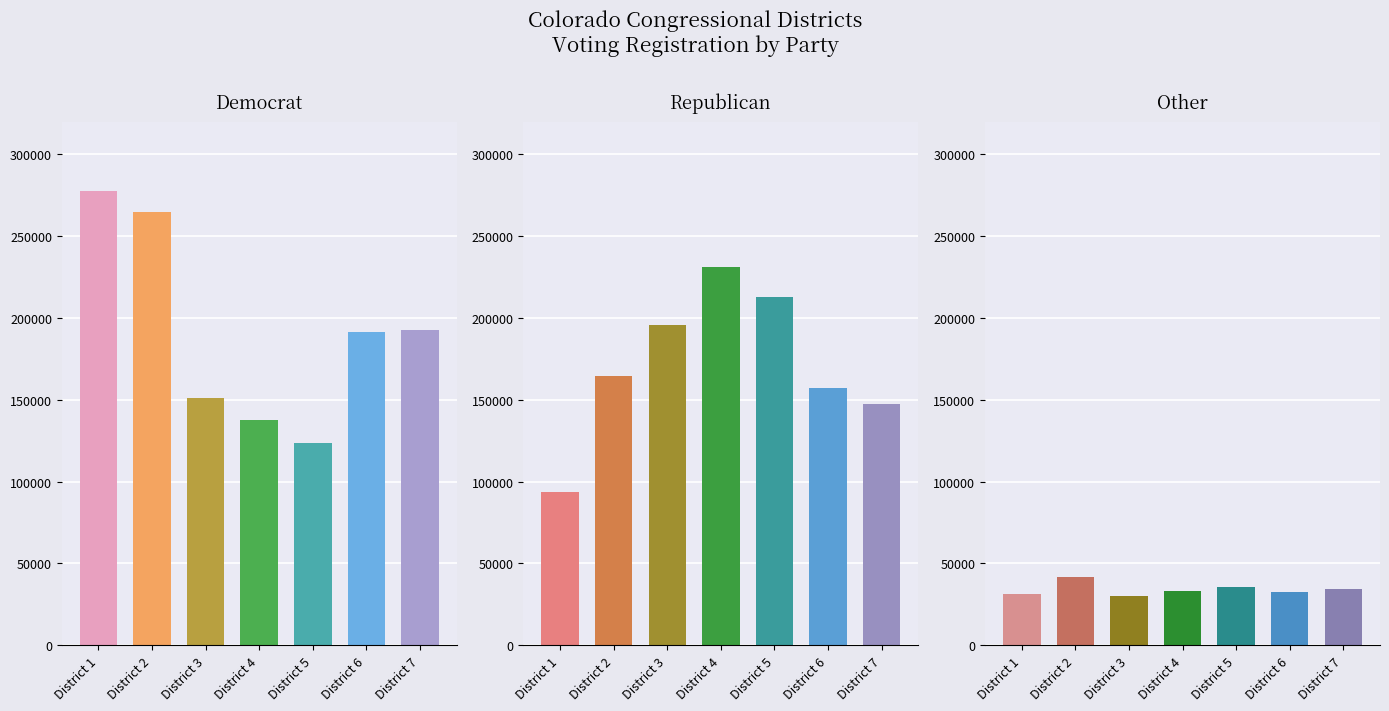

List the labels in order of other value, largest first.

District 2, District 5, District 7, District 4, District 6, District 1, District 3